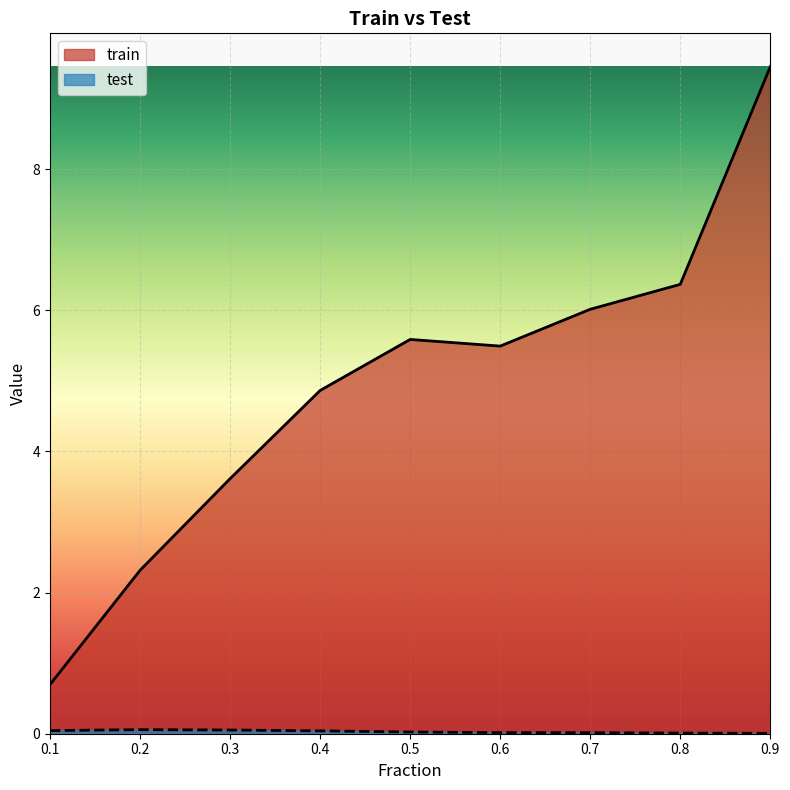

True or false: test has a value of 0.0 at 0.6.

False